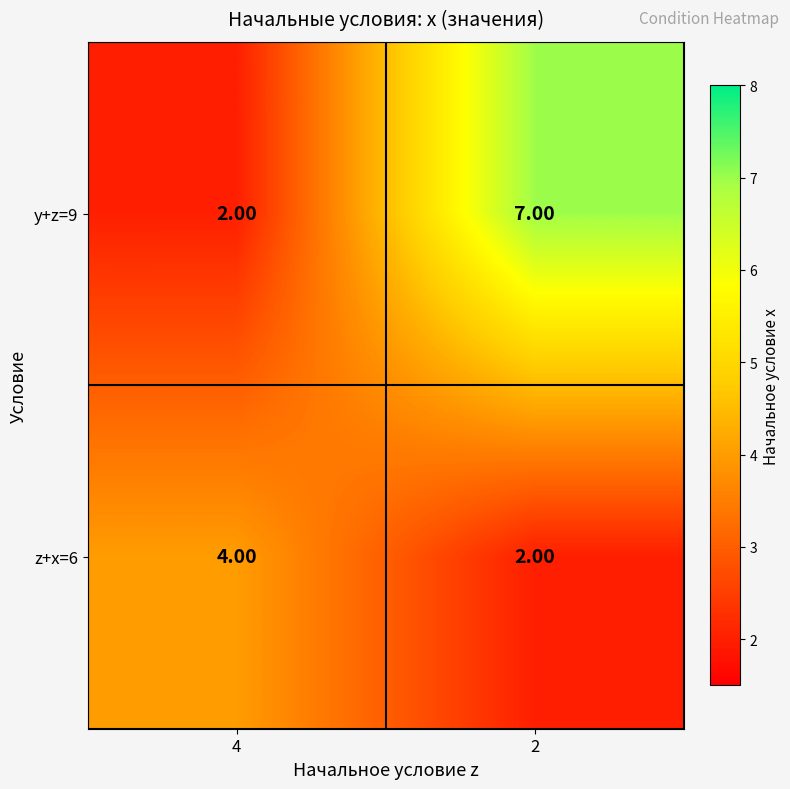

What is the sum of the z+x=6 values at 4 and 2?

6